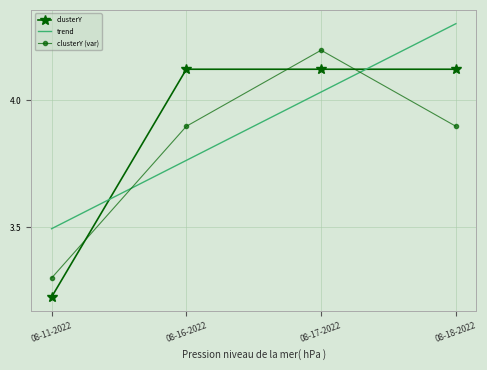

Between which two adjacent categories do trend and clusterY first intersect?

08-11-2022 and 08-16-2022